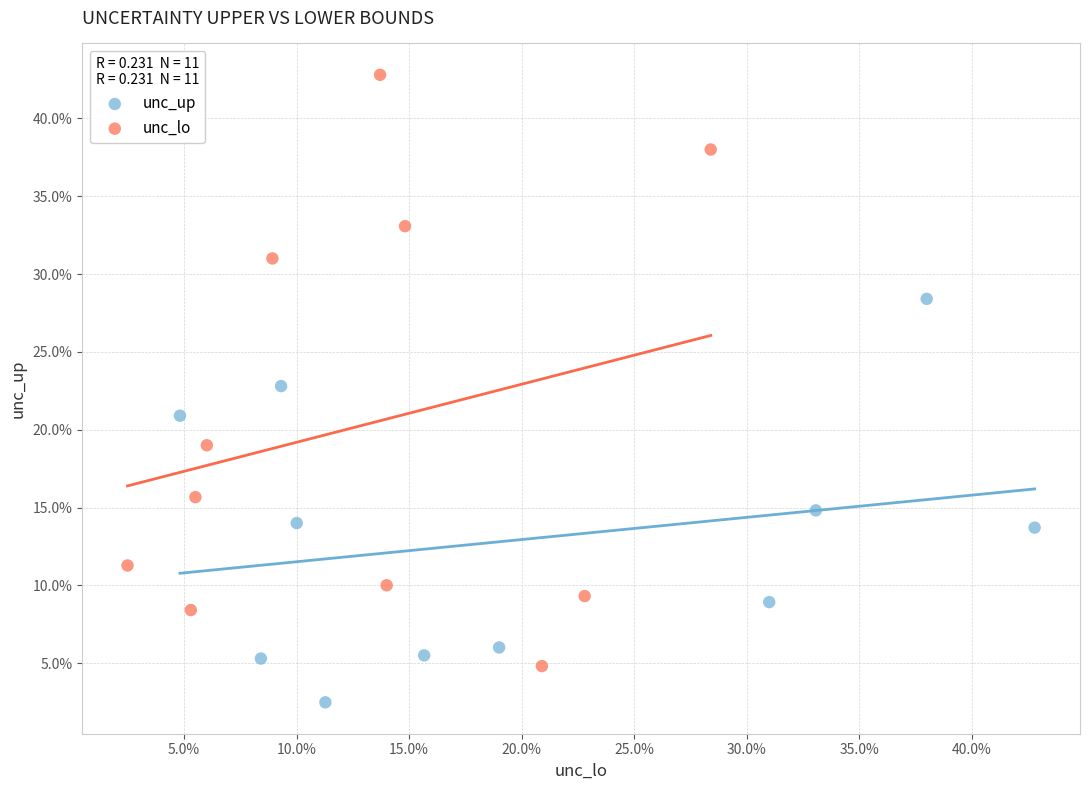

What are all the series names shown in the legend?

unc_up, unc_lo